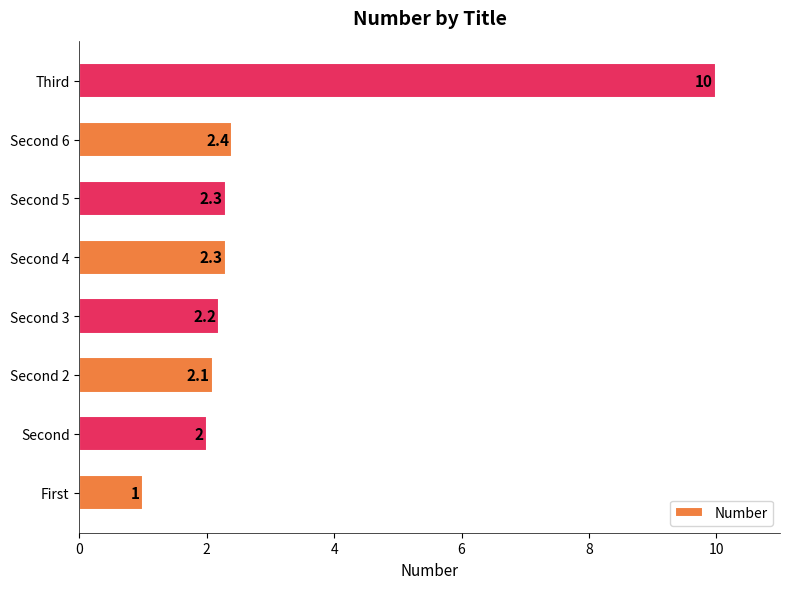

Is it true that the value at Third is 10.0?

True